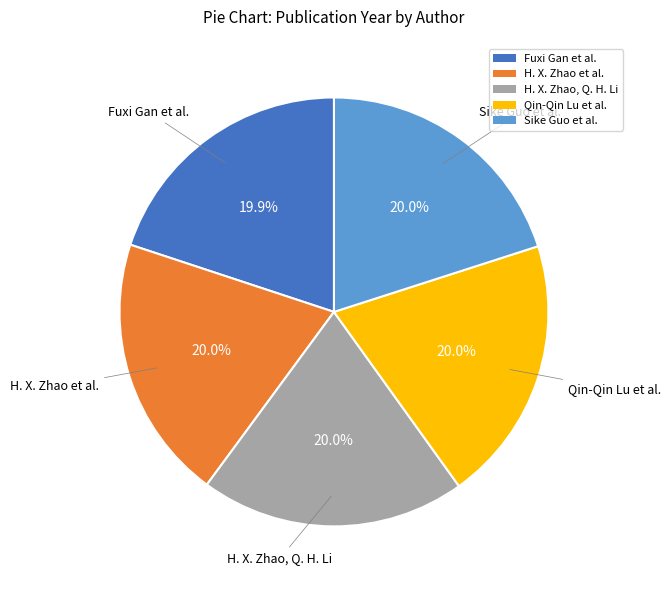

What is the ratio of the value at Fuxi Gan et al. to the value at Sike Guo et al.?

1.0